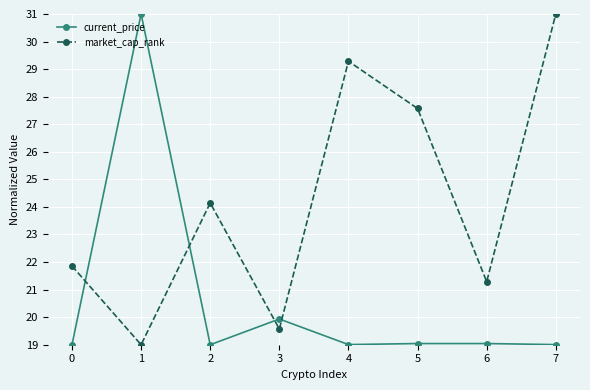

At how many categories does at least one series exceed 23?

5